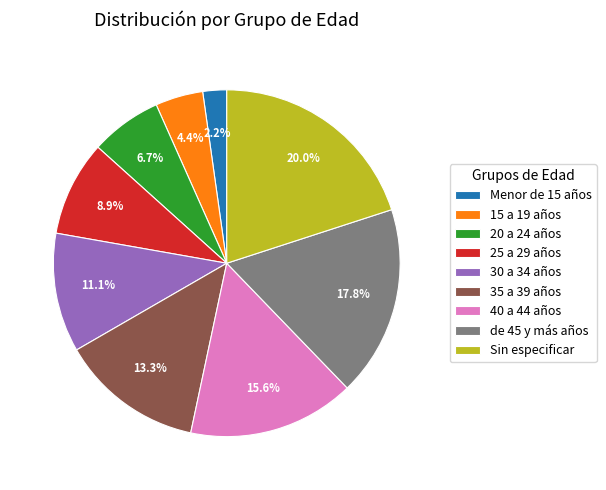

What percentage do Menor de 15 años and 25 a 29 años together represent?

11.1%